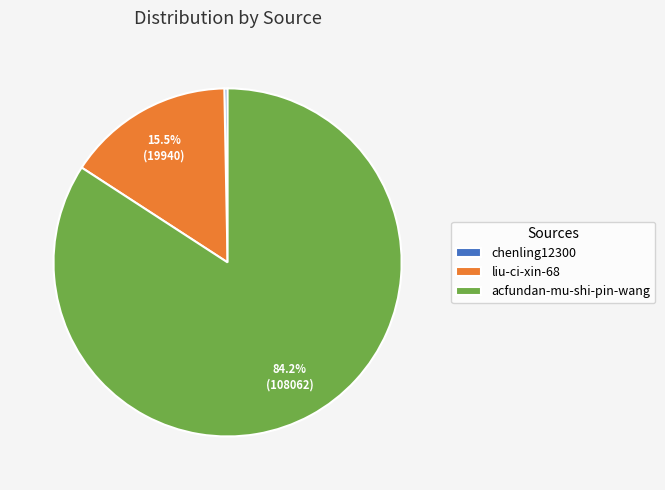

Approximately how many times larger is the value at liu-ci-xin-68 compared to chenling12300?

52.2